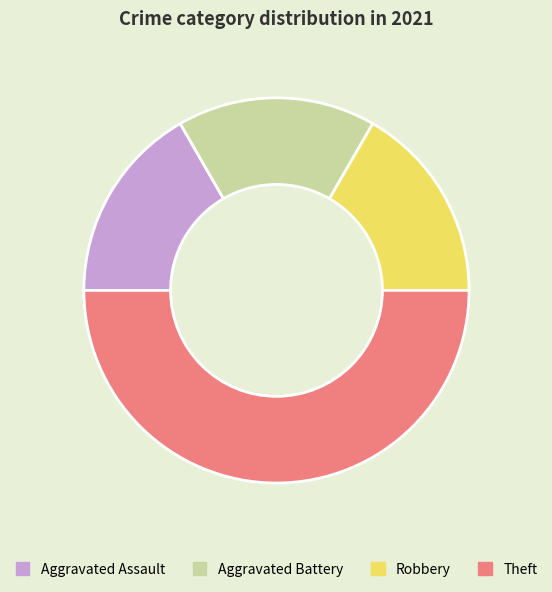

Is Aggravated Assault the majority of the pie?

No